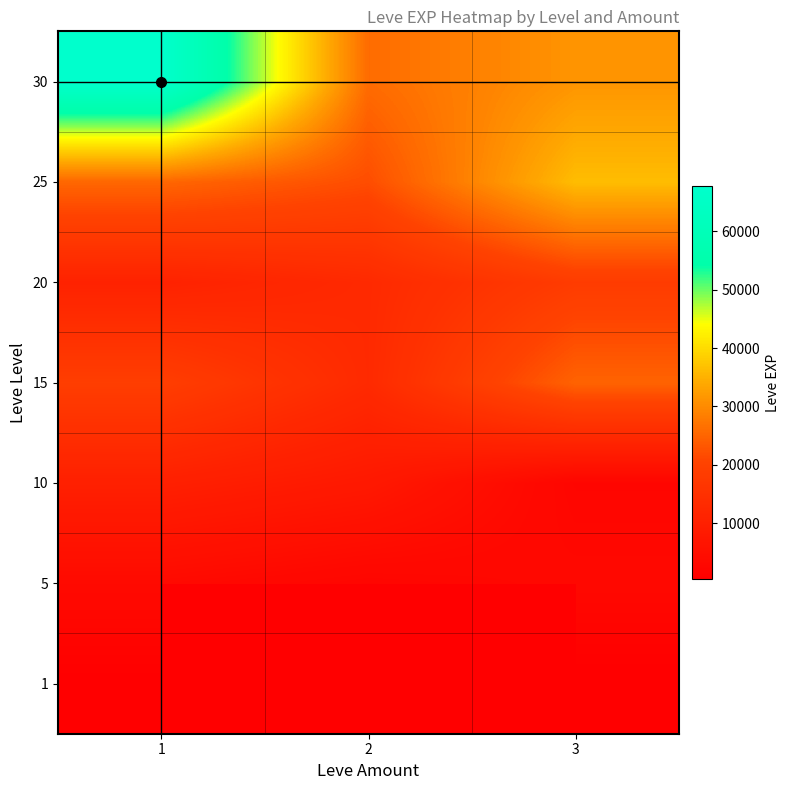

The value of 10 at 3 is 3301.7. True or false?

False